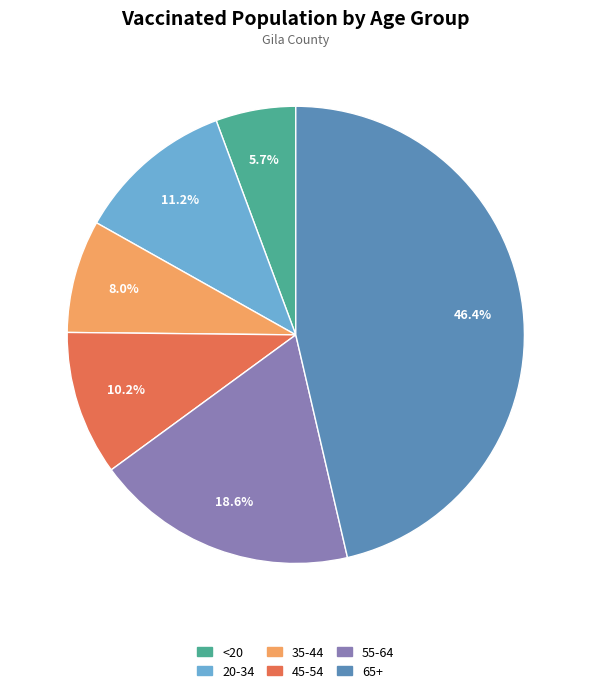

Which category has the biggest portion of the pie?

65+